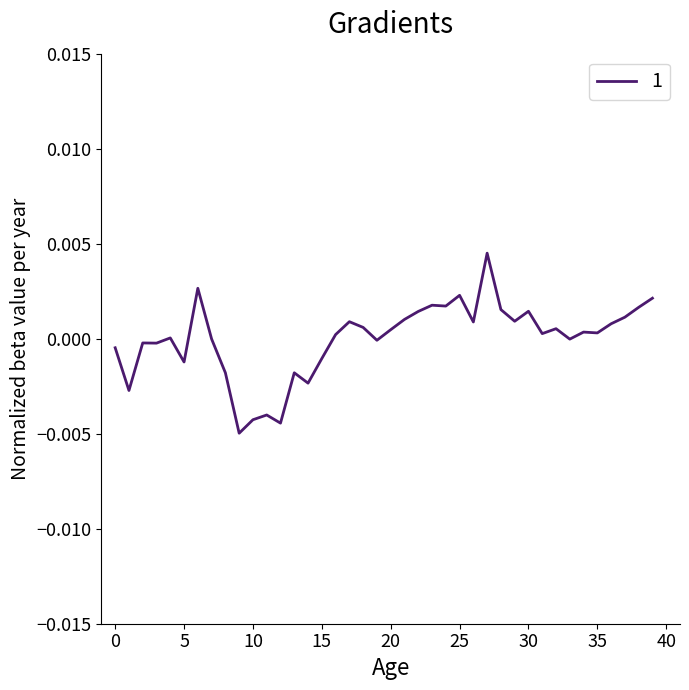

Does the chart display data point markers on the line(s)?

No